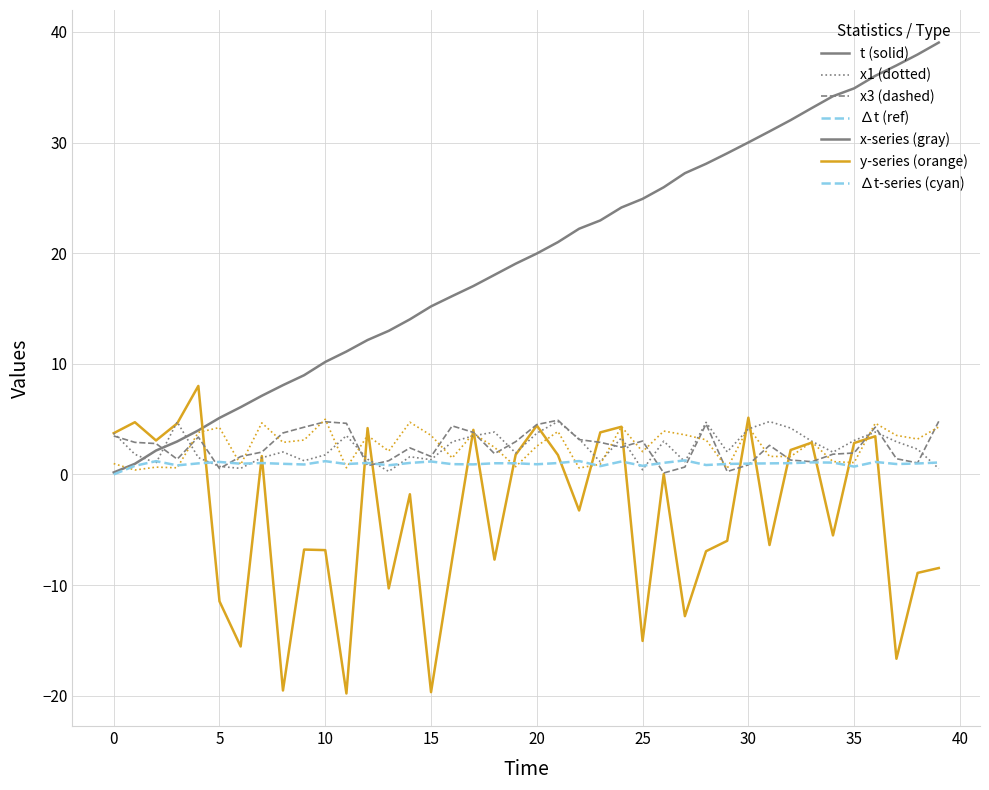

What is the greatest value displayed?

39.0